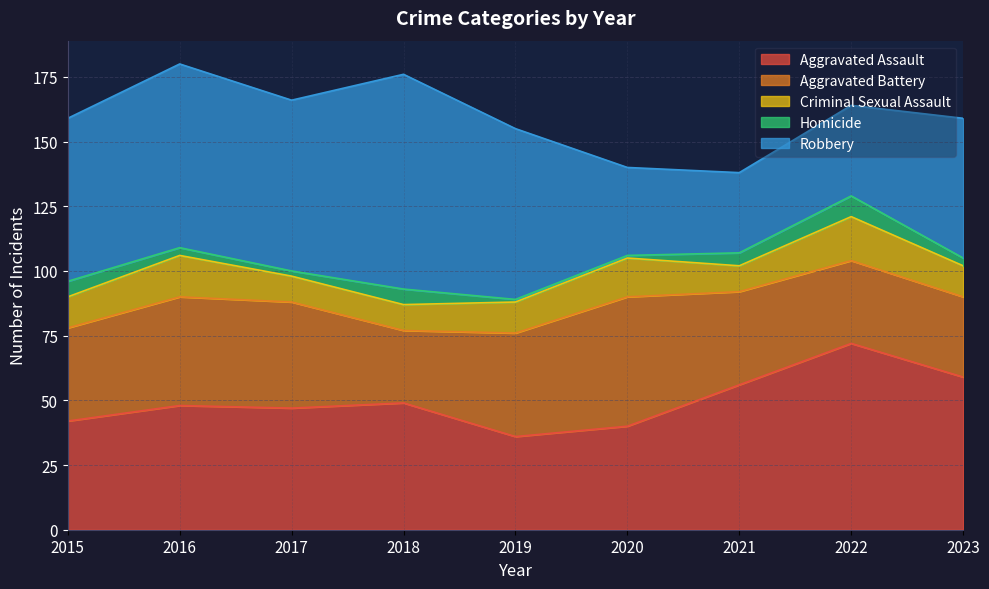

What is the minimum value for Homicide?

1